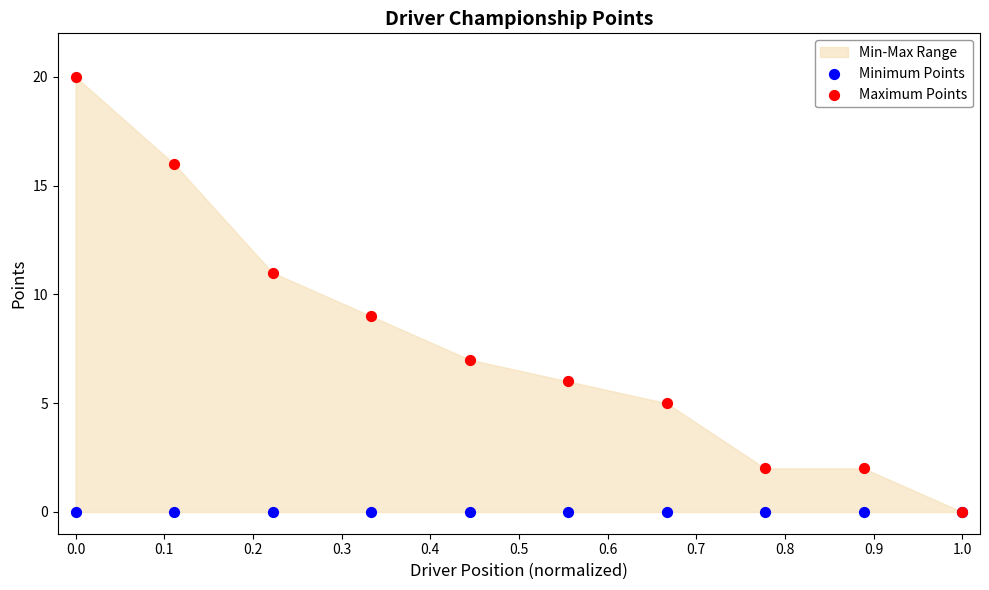

Which series has the largest Y range (max minus min)?

Maximum Points